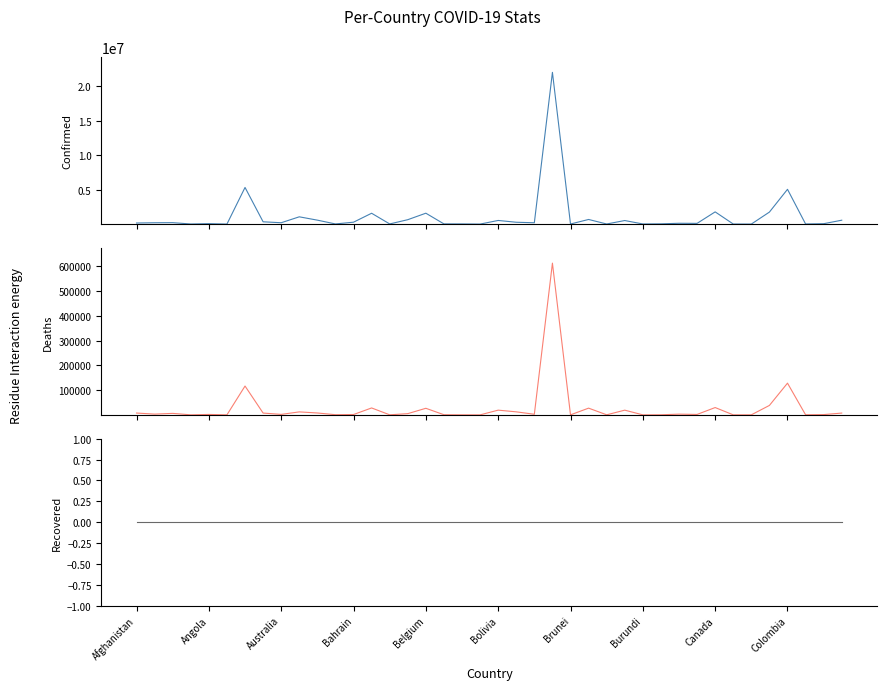

Read the Confirmed value at Bolivia, to the nearest 10.

529080